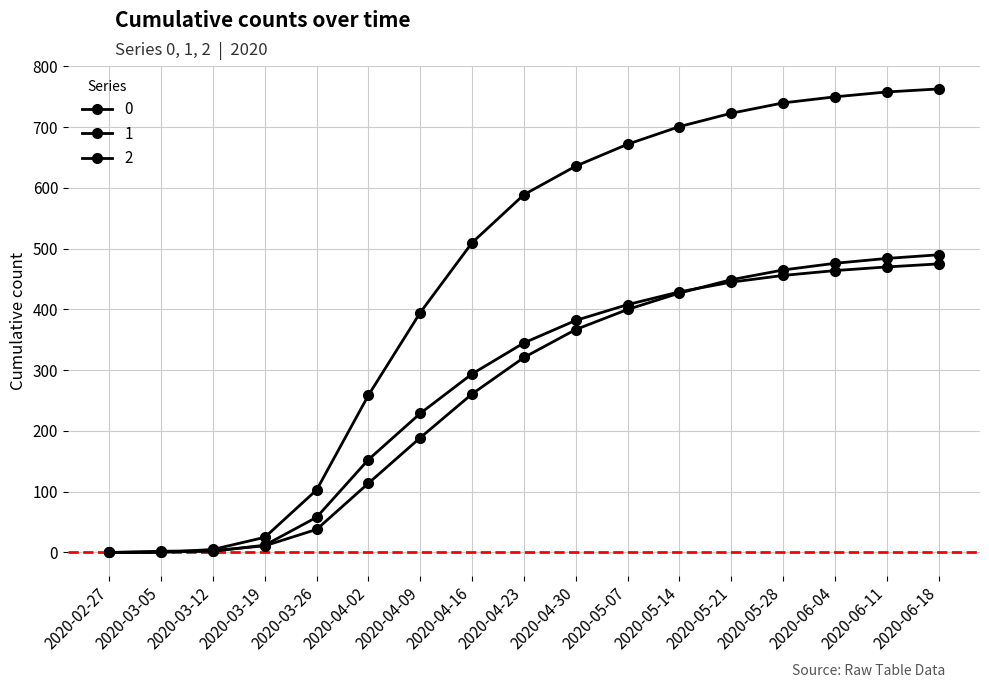

Count the number of data series in this chart.

3